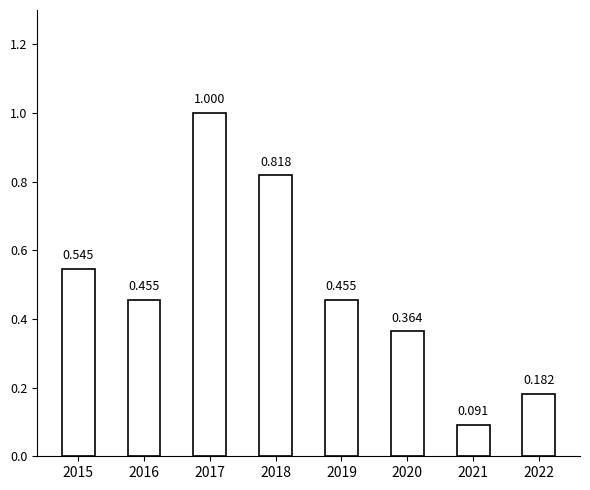

At which category does the chart reach its minimum across all series?

2021